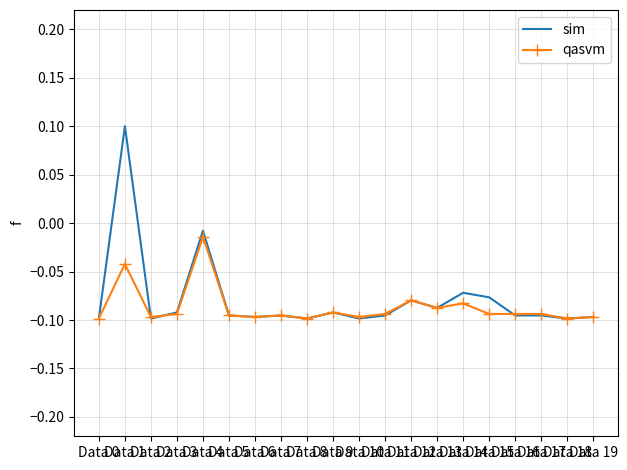

What are all the series names shown in the legend?

sim, qasvm